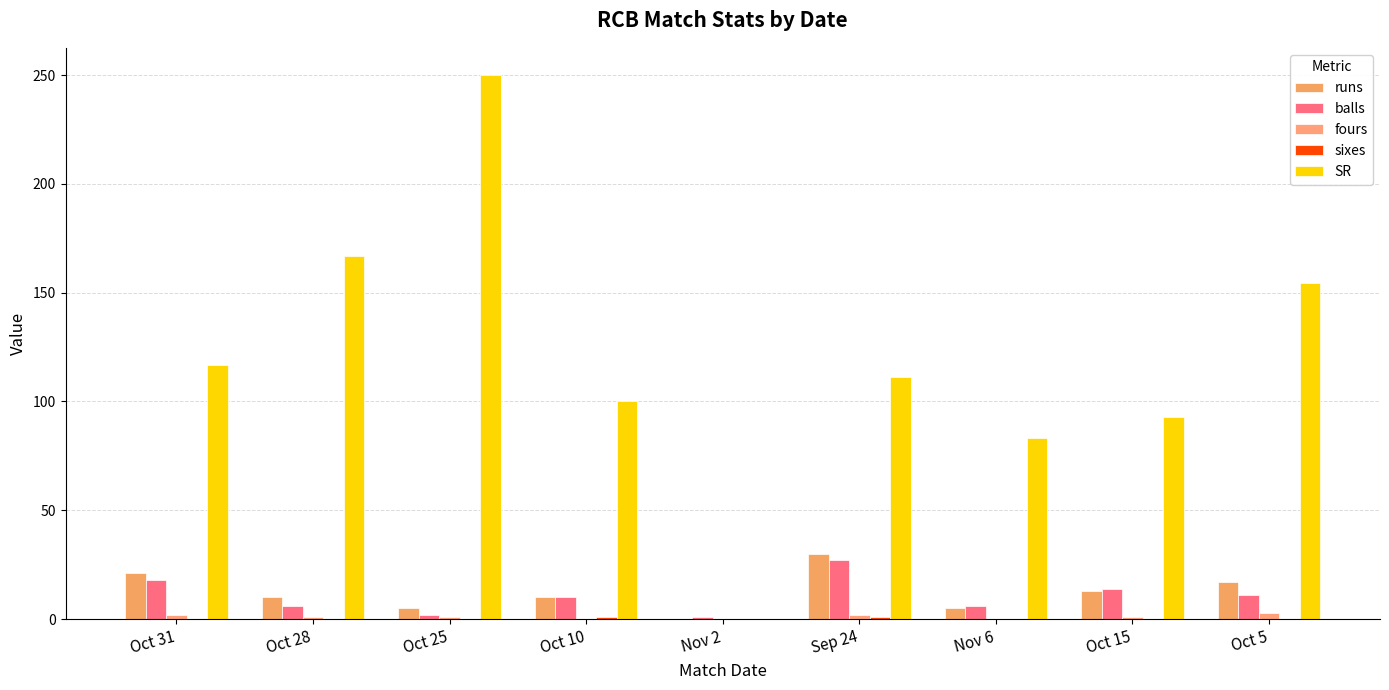

Count the number of categories in the chart.

9